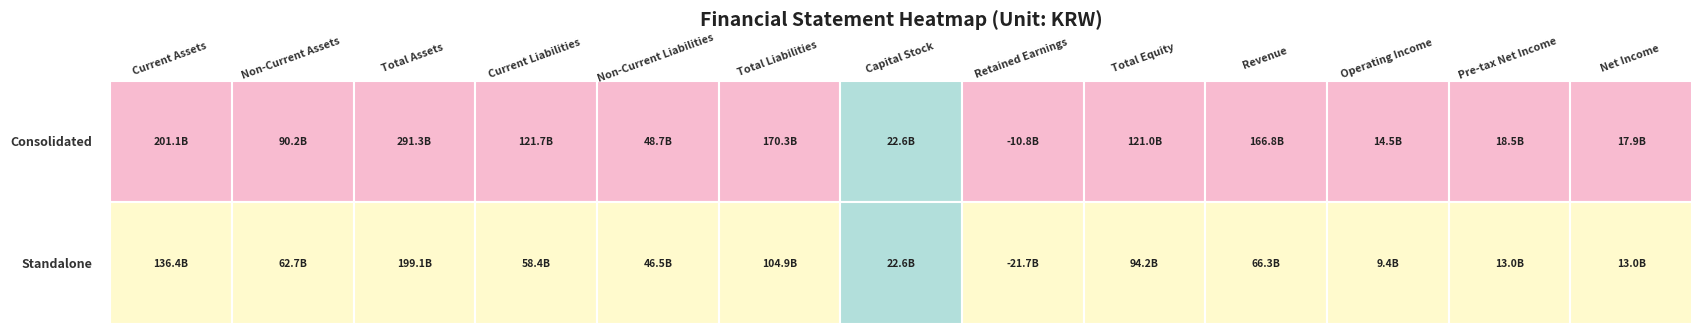

How many values in Standalone are below zero?

1